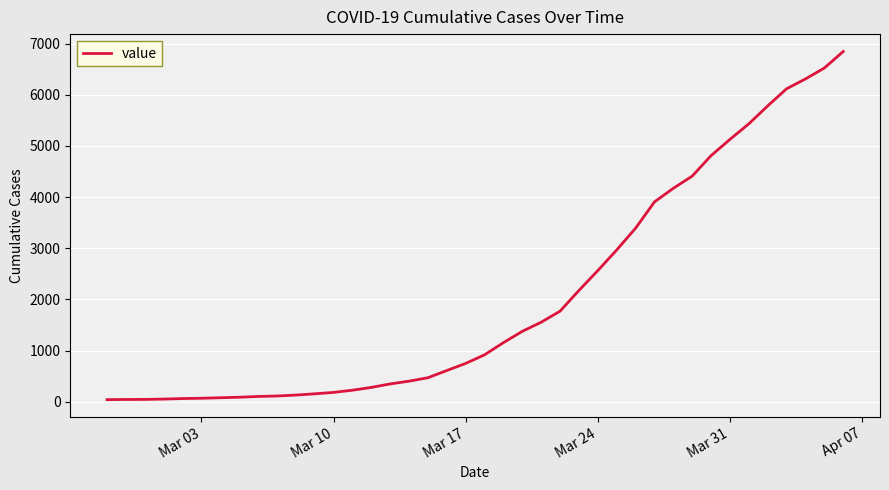

What is the greatest value displayed?

6844